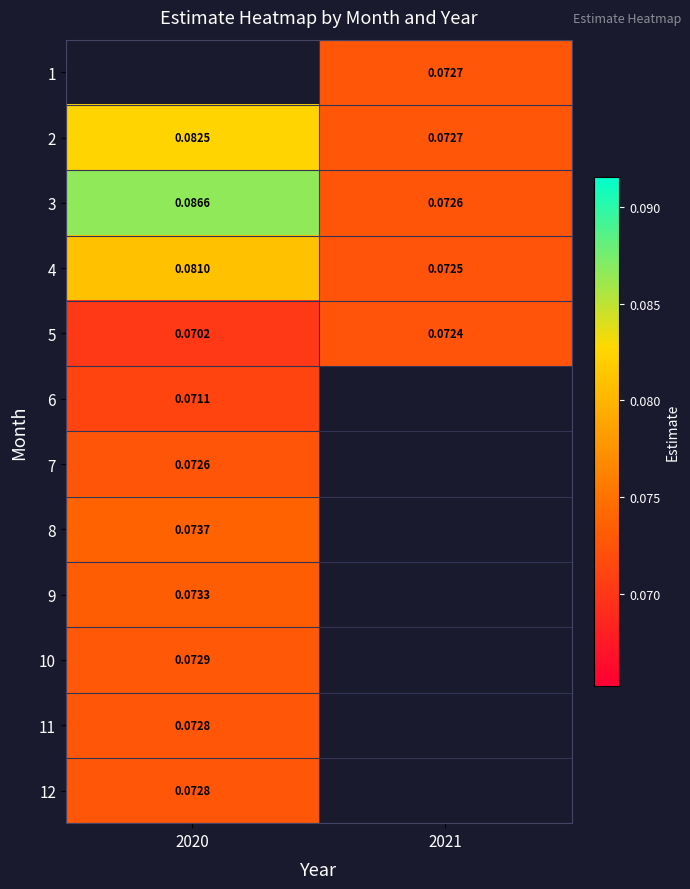

Is it true that 3 equals 0.1 at 2020?

True